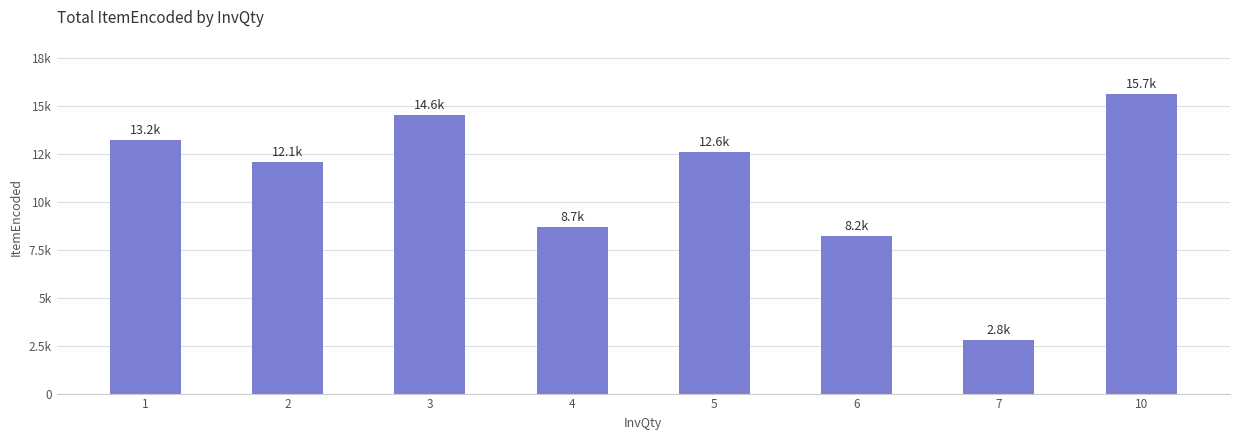

What is the average value?

10987